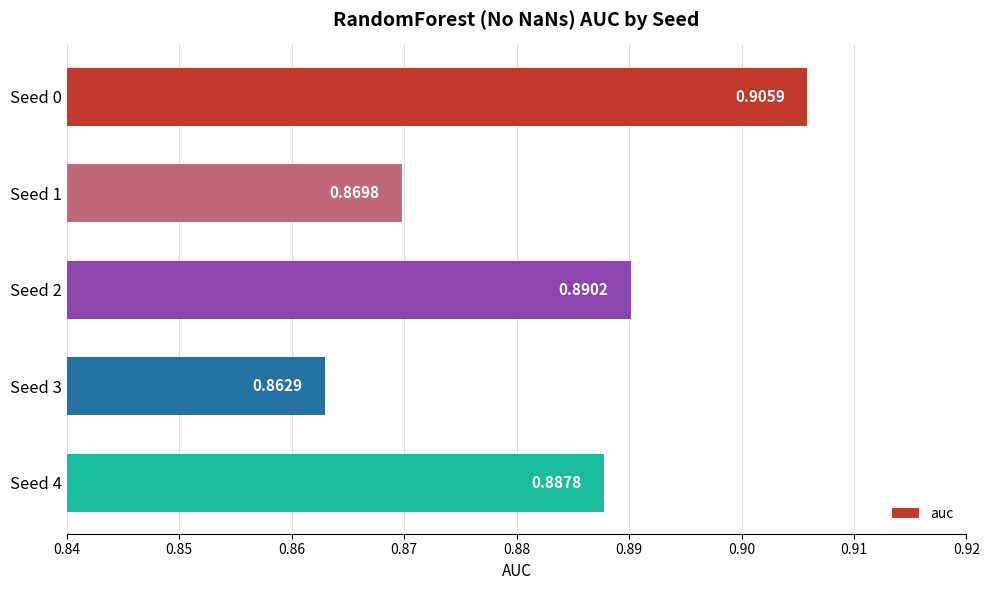

What is the sum of all values?

4.4